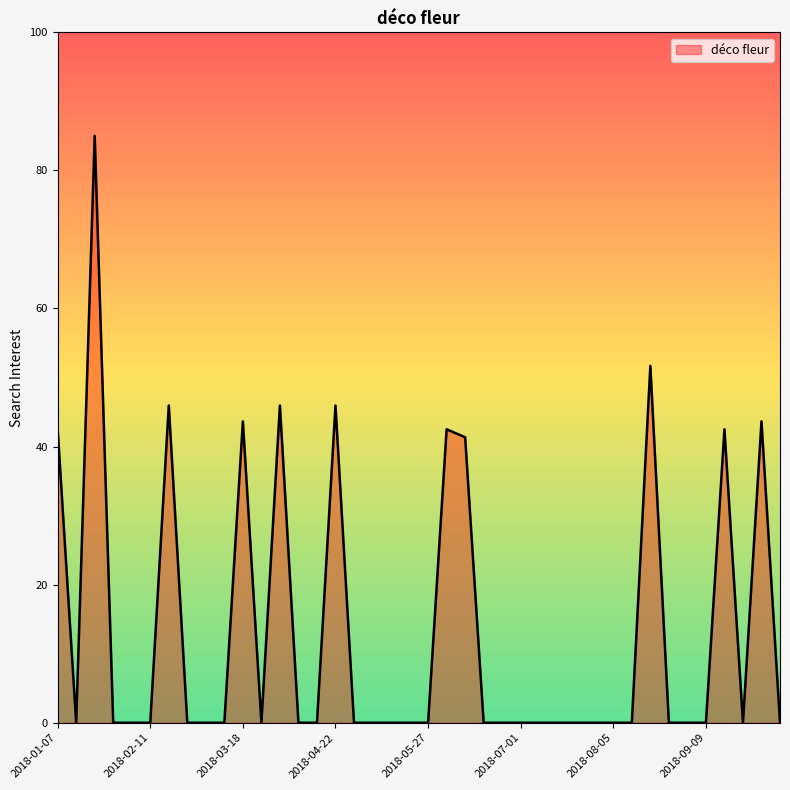

What is the greatest value displayed?

85.0